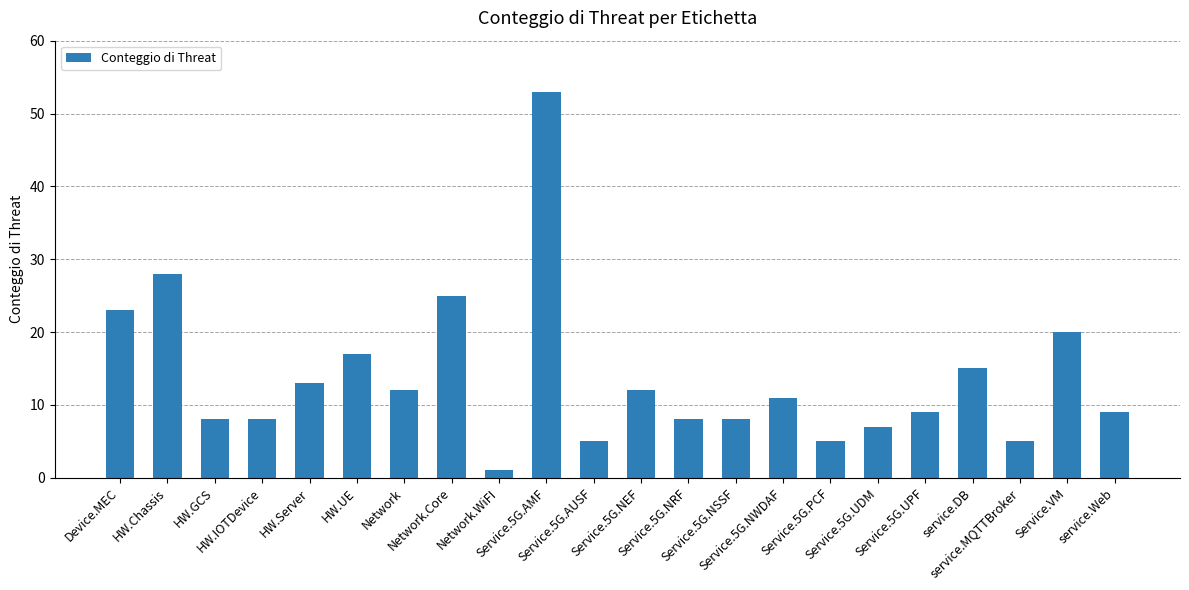

What is the value of the 21st bar from the left?

20